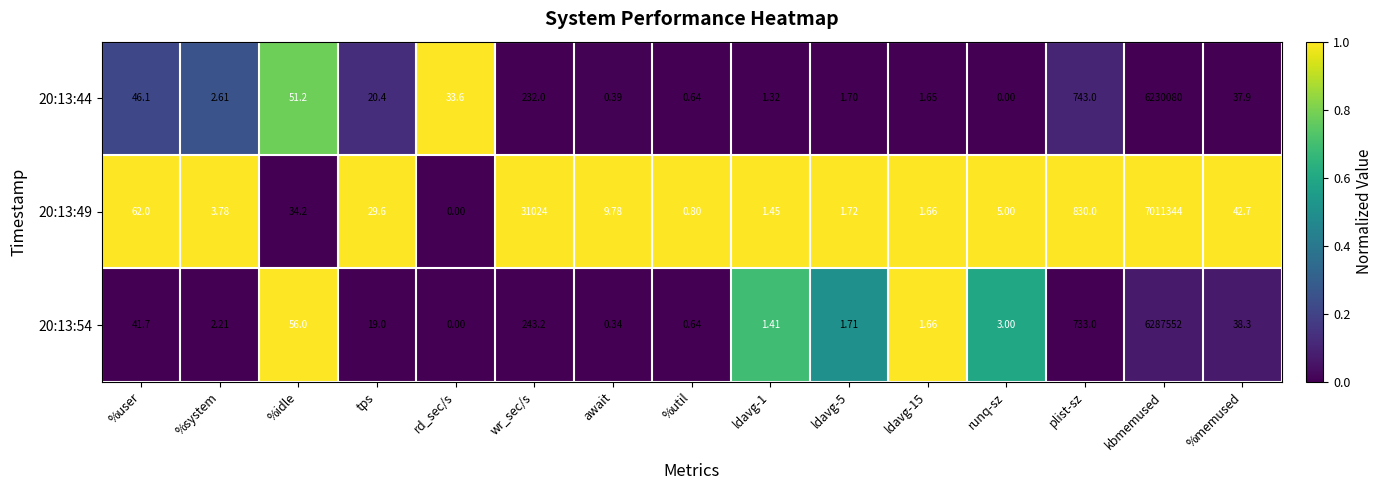

Which series has the largest total across all categories?

20:13:49